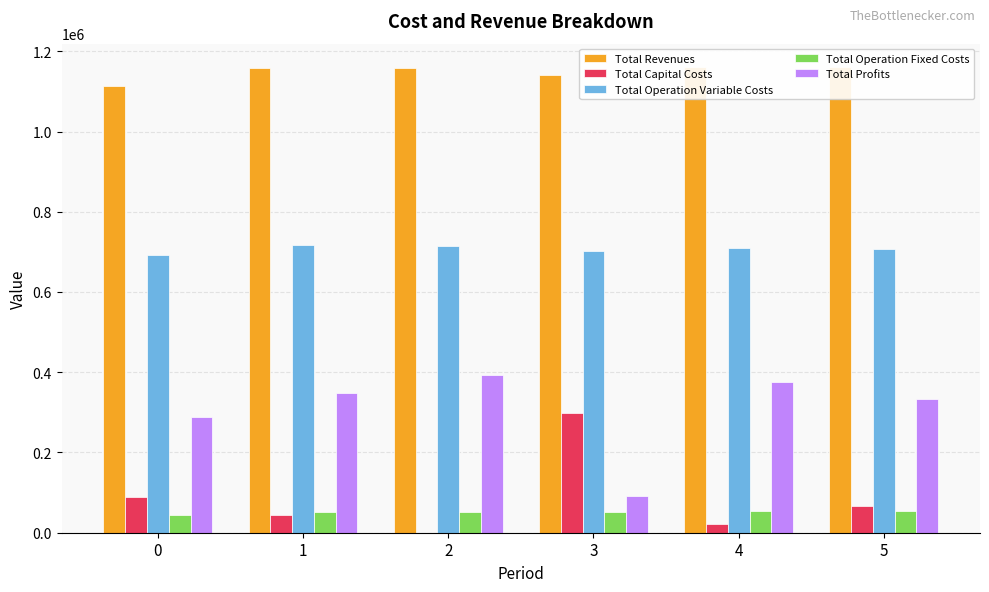

At how many categories does at least one series exceed 222953?

6